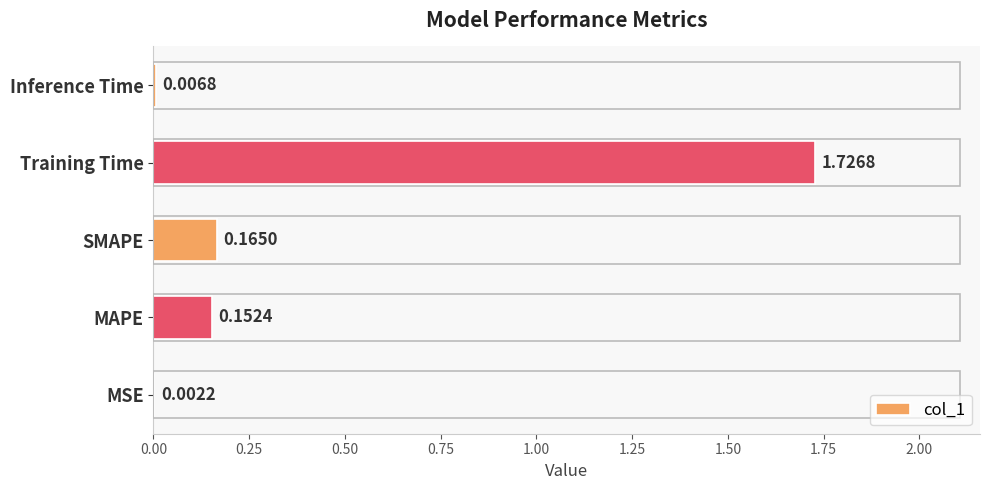

Between Inference Time and MAPE, which is larger?

MAPE